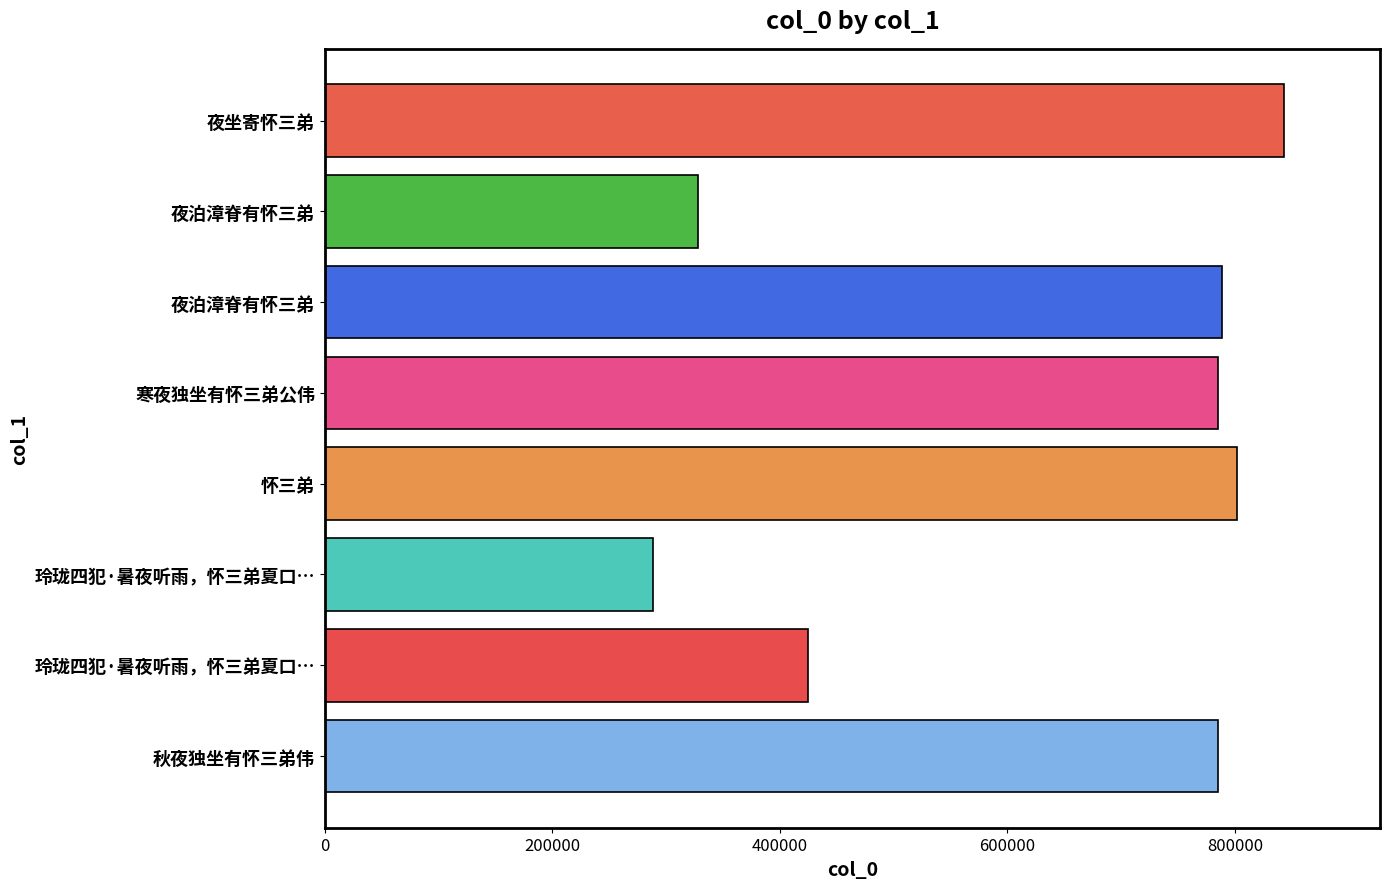

Count the number of categories in the chart.

8